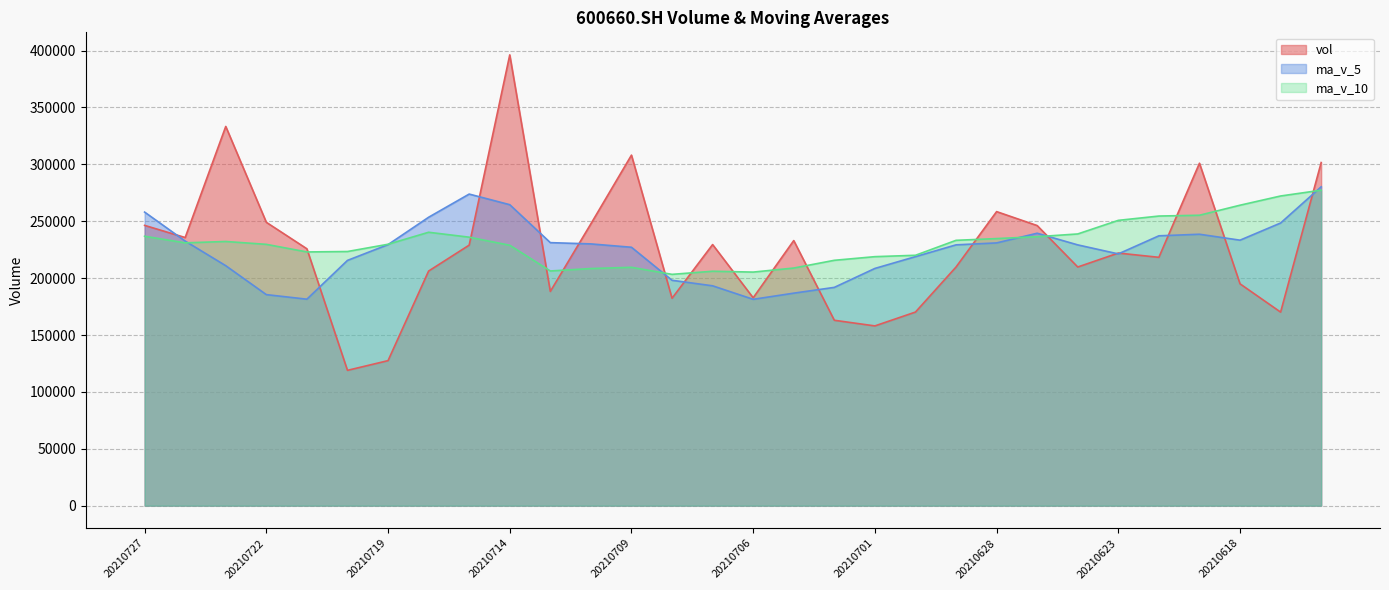

What is the sum of the vol values at 20210617 and 20210628?

428602.9